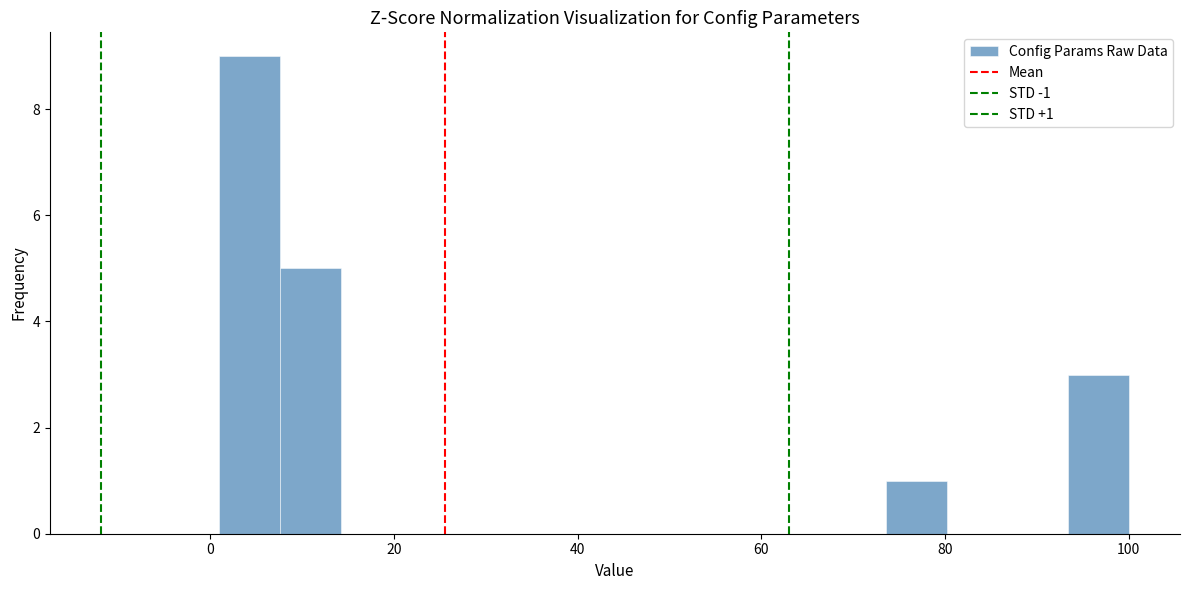

Read against the x-axis, roughly where is the centre of the tallest bar?

4